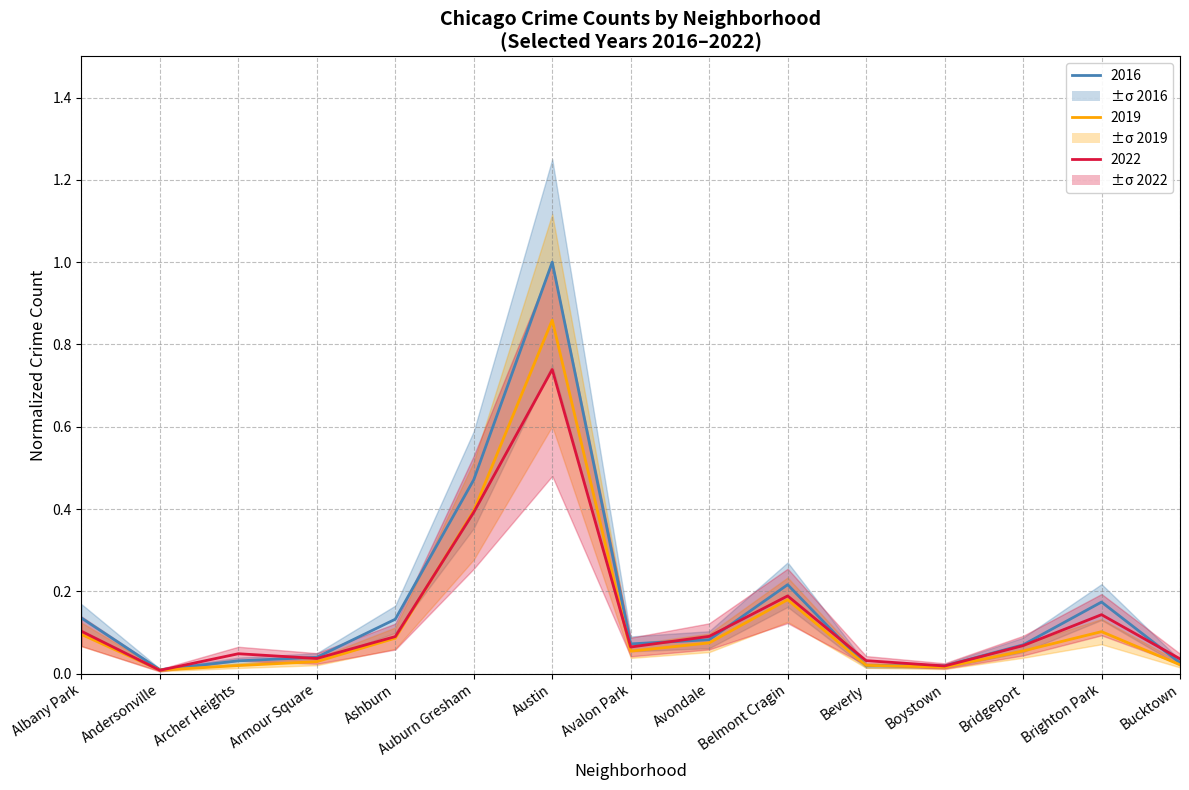

Read the 2022 value at Austin.

0.7